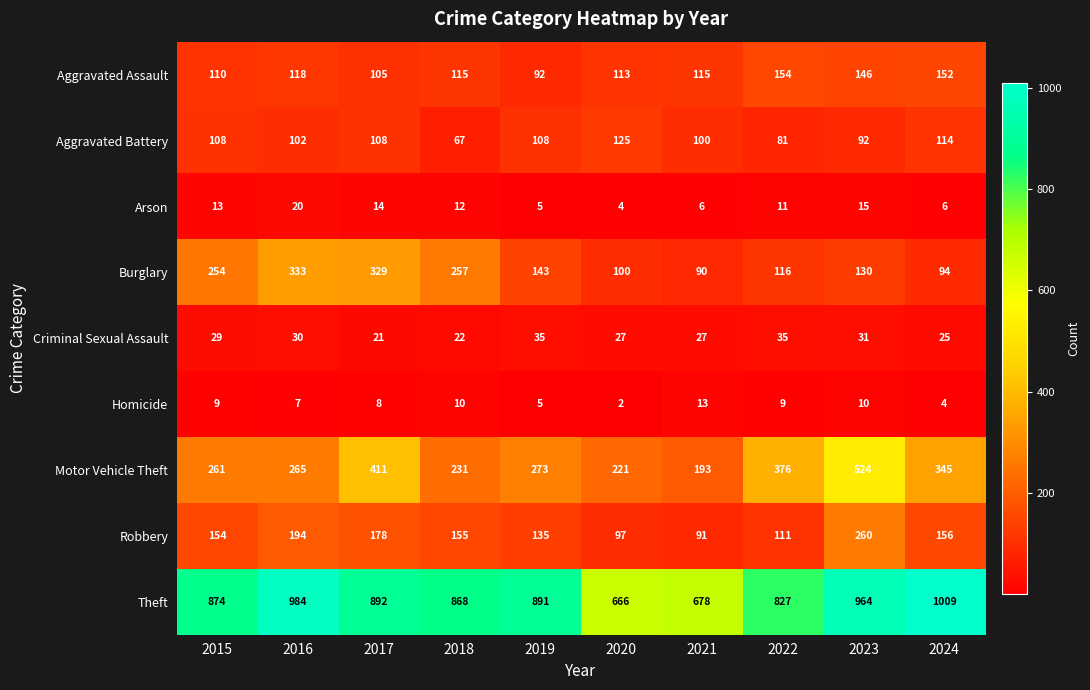

Which series has the largest total across all categories?

Theft